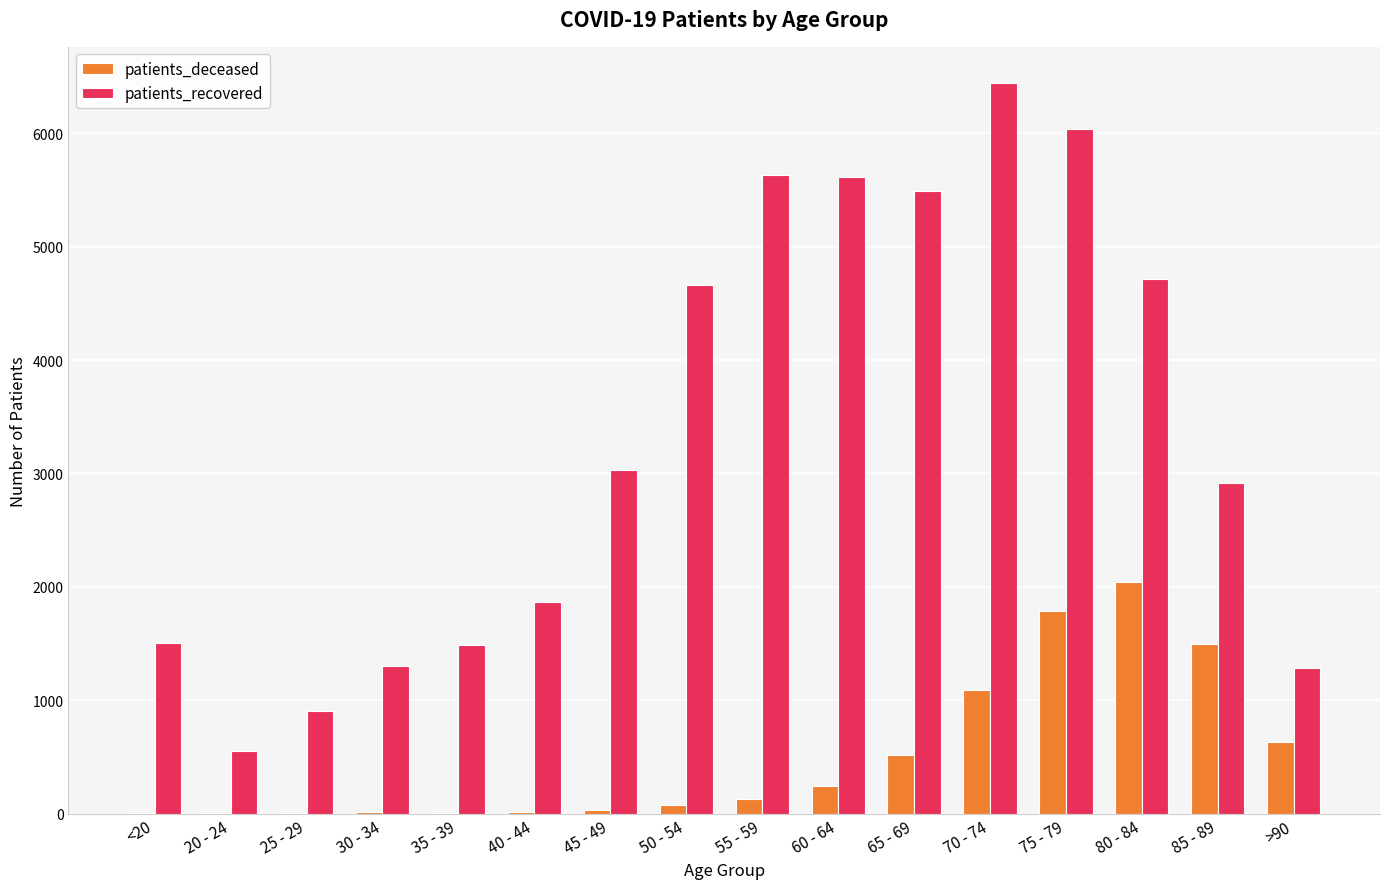

Is the value of patients_deceased at 40 - 44 greater than the value of patients_recovered at 65 - 69?

No